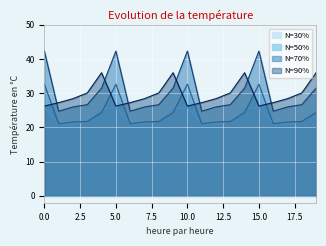

Which series changed the most between 8 and 9?

N=90%